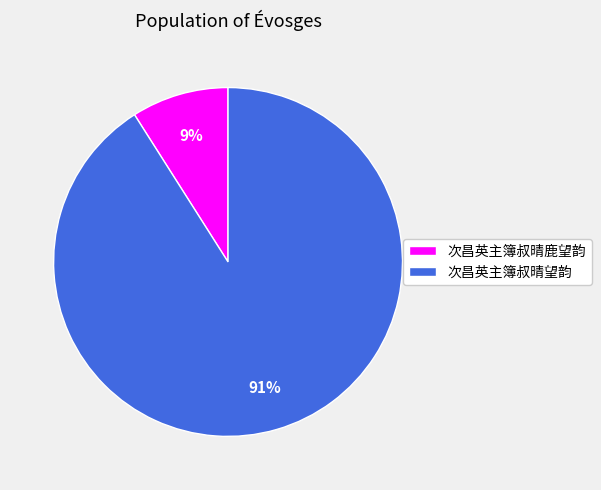

Is there a majority slice in this chart?

Yes